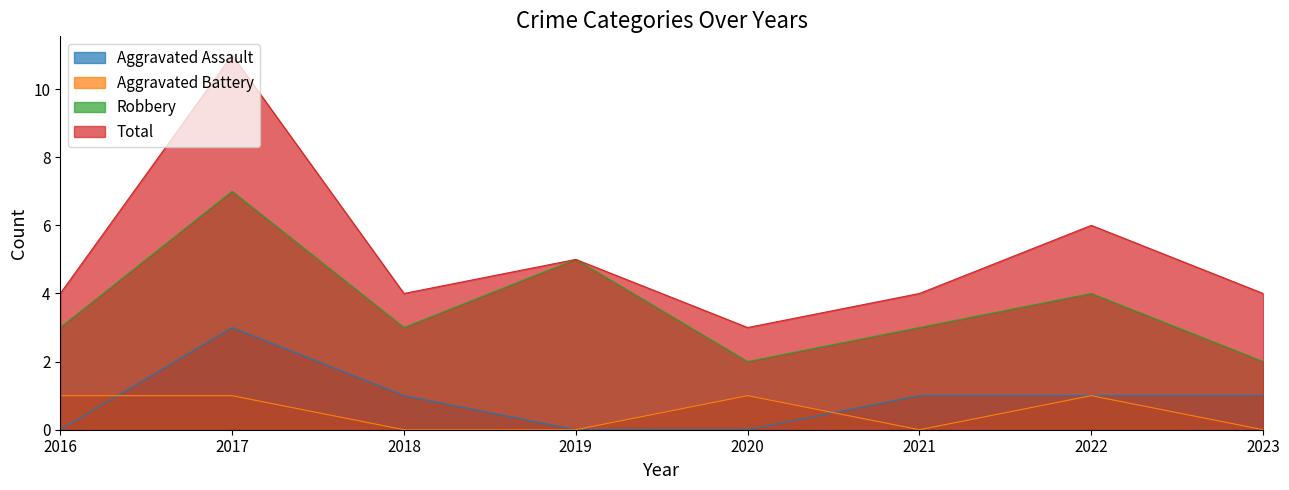

The Aggravated Battery series shows -1 at 2023. True or false?

False